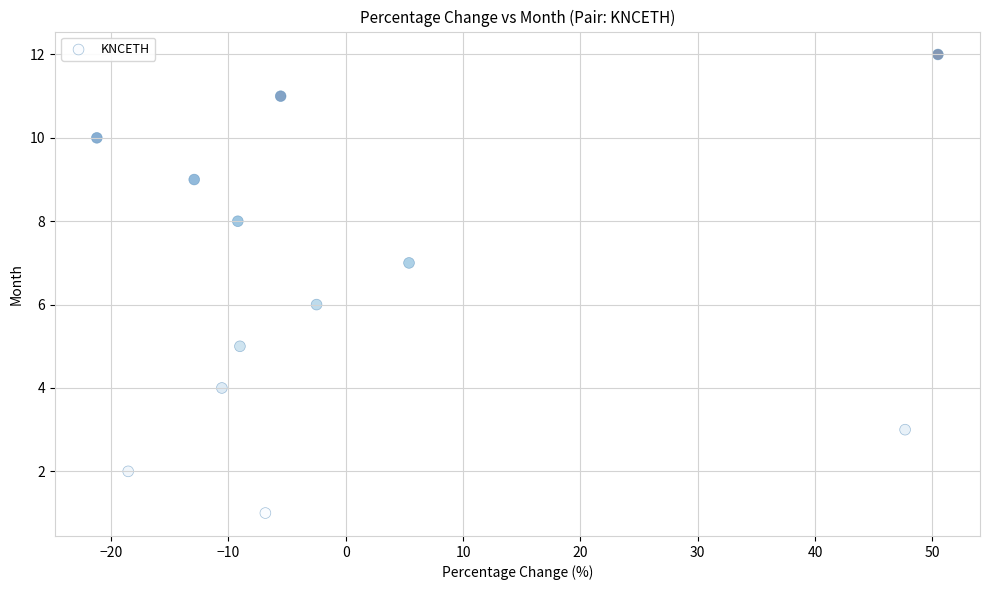

What is the range of Y values (max minus min)?

11